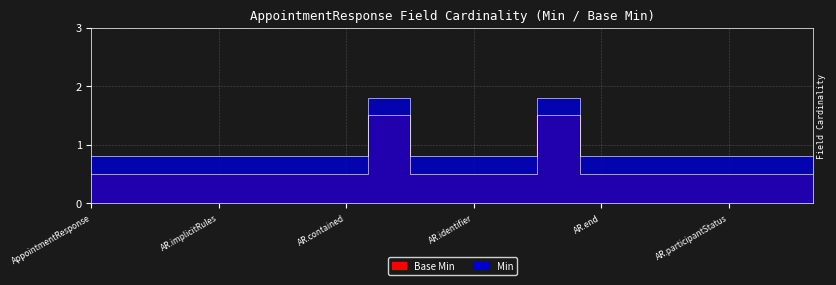

How many lines are shown in the chart?

2